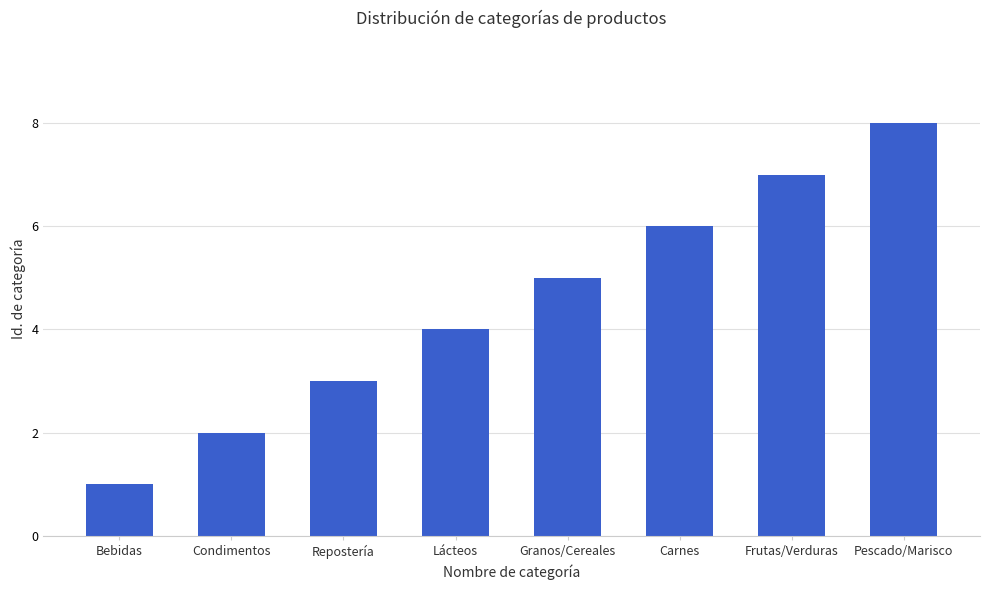

Are the bars grouped side by side (vs. stacked)?

No